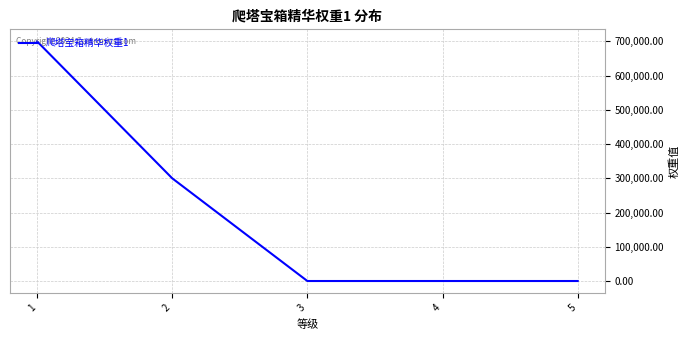

What is the sum of the values at 5 and 1?

700000